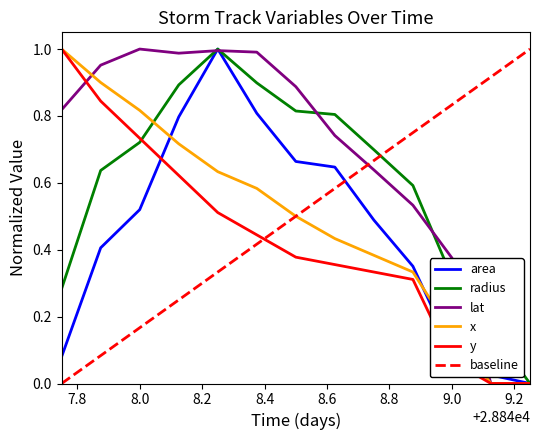

Which series changed the most between 28848.375 and 28849.0?

area